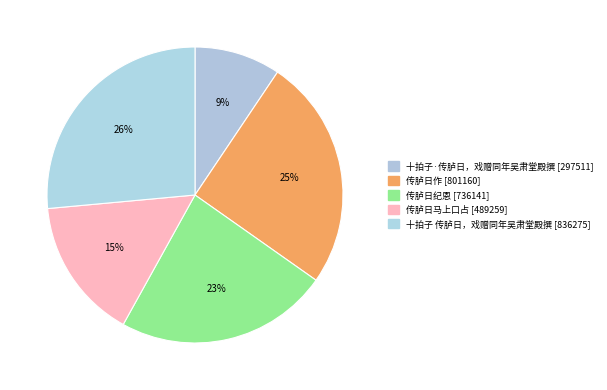

How many slices are in this pie chart?

5